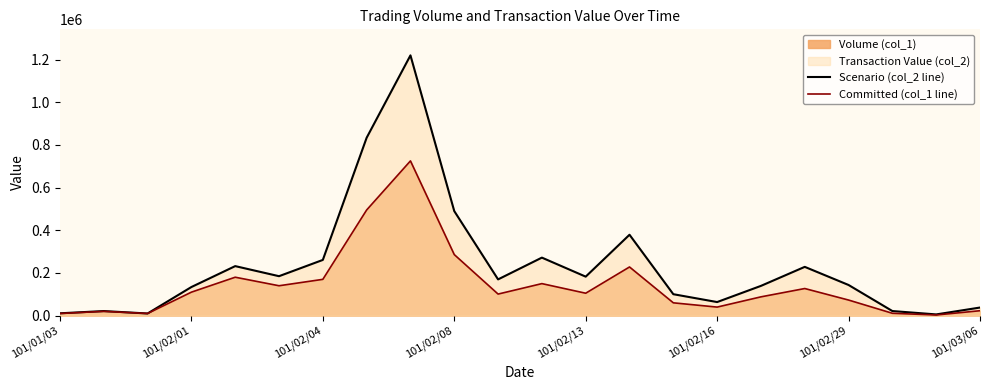

Between 11 and 17, which series saw the biggest shift?

Scenario (col_2 line)